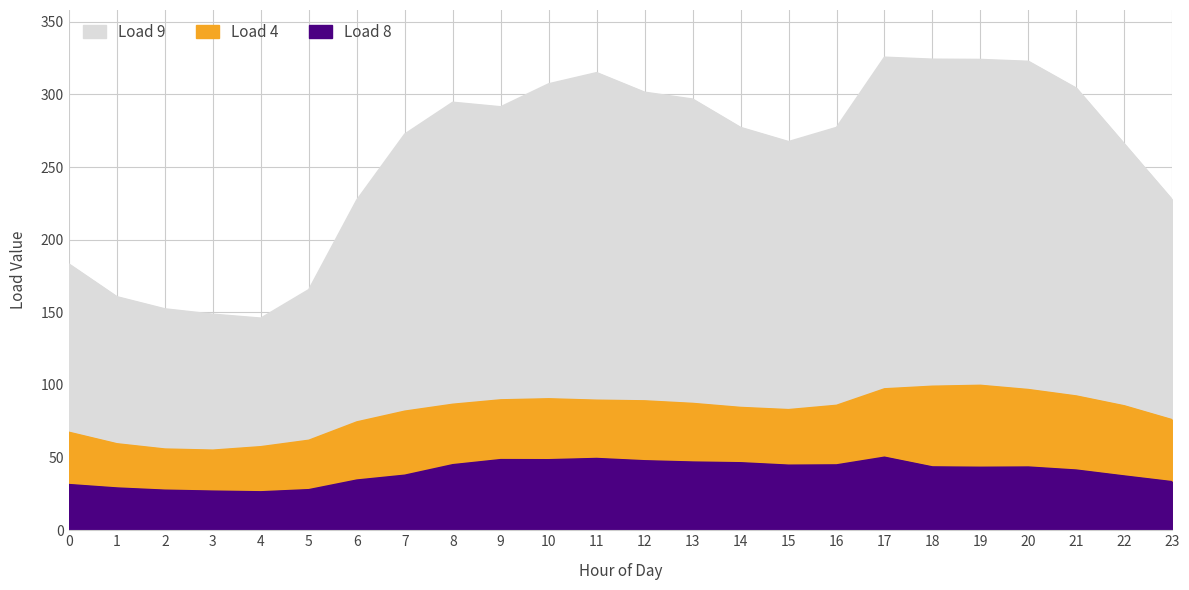

At which category does Load 4 reach its first local valley?

3